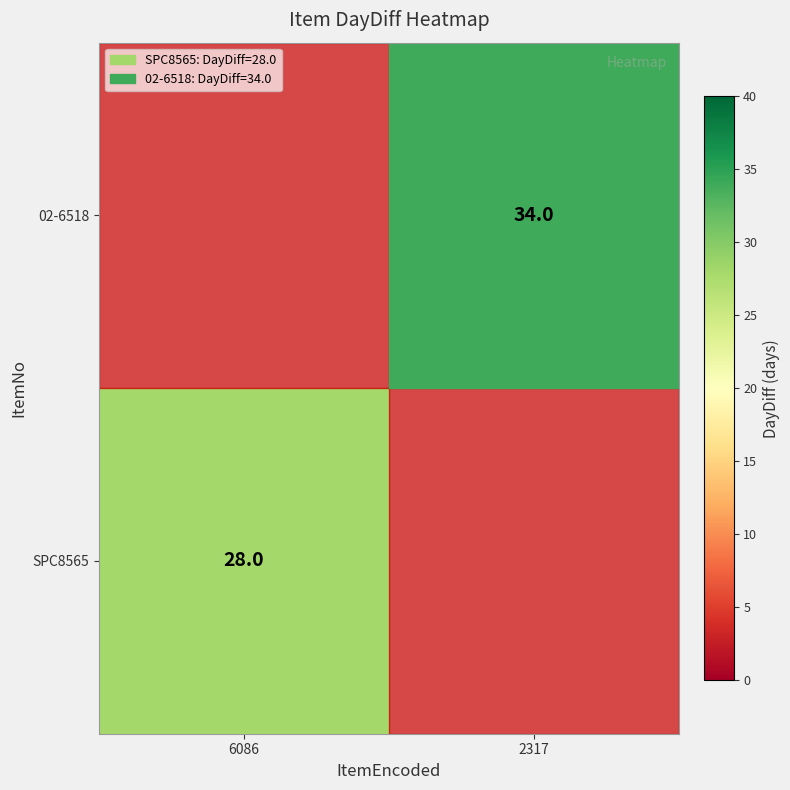

Is it true that 02-6518 equals 61 at 2317?

False